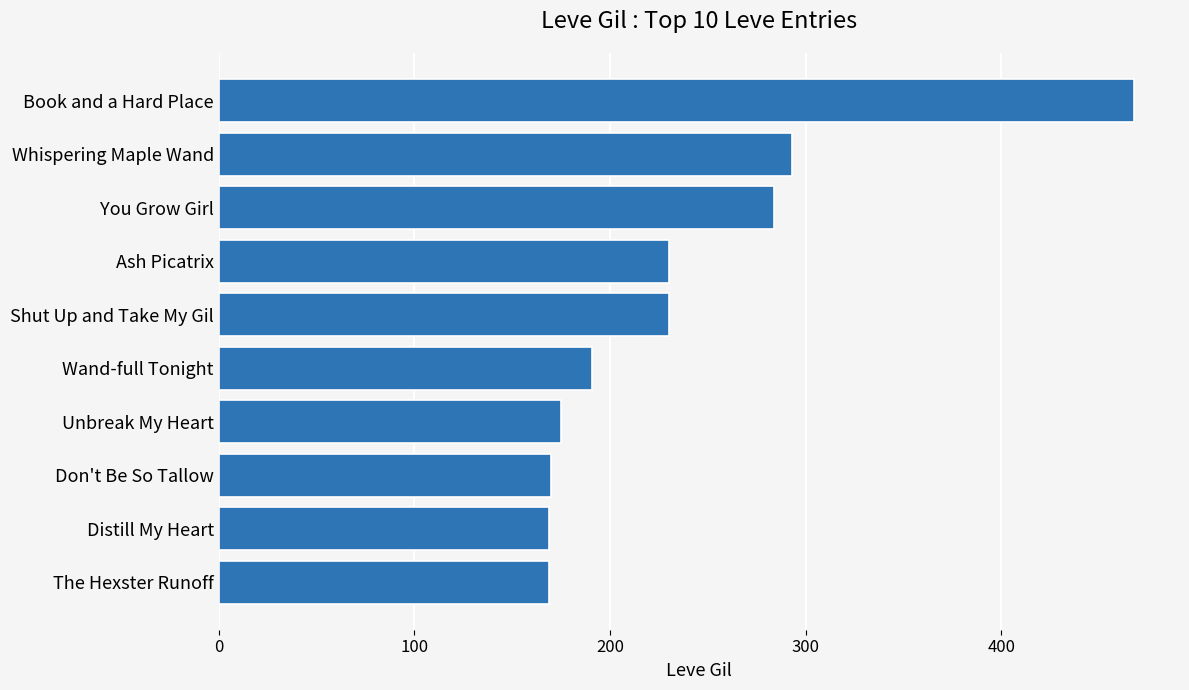

What is the average value?

238